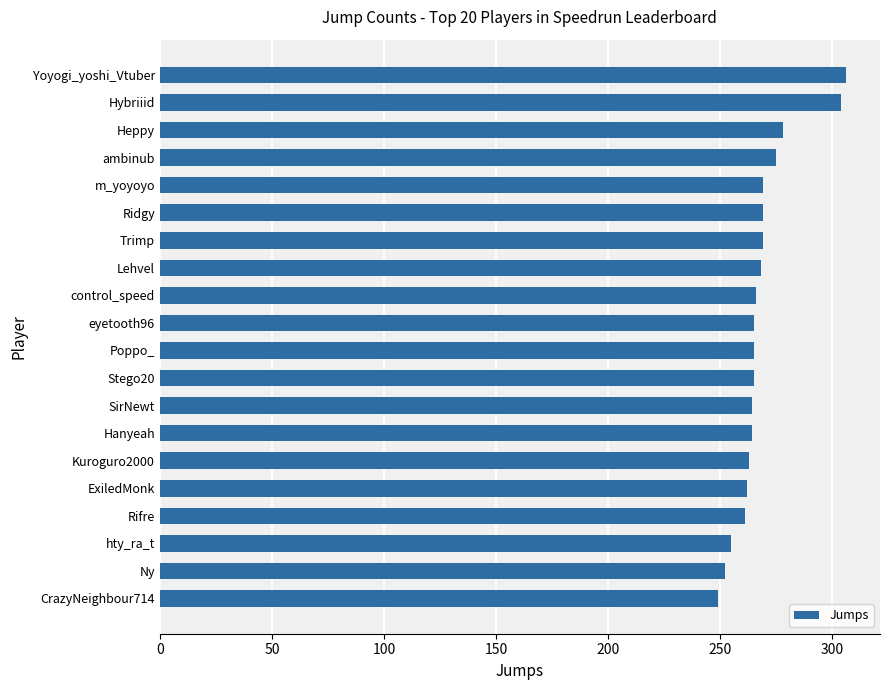

True or false: the data shows 77 at CrazyNeighbour714.

False